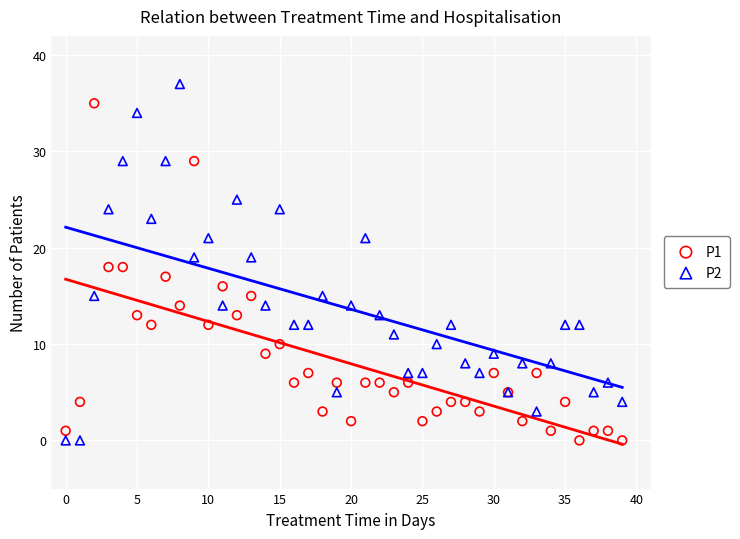

Which series reaches the maximum Y coordinate?

P2